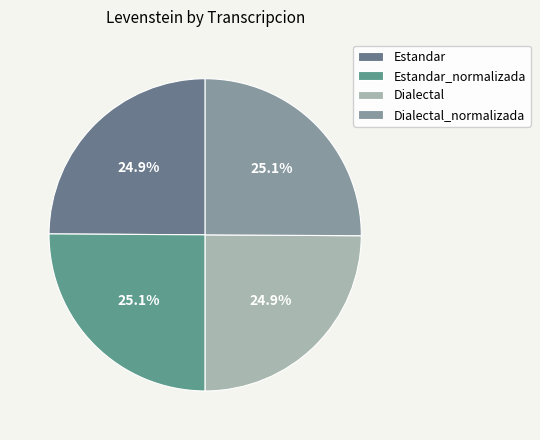

Is it true that Dialectal is 25% of the pie?

True